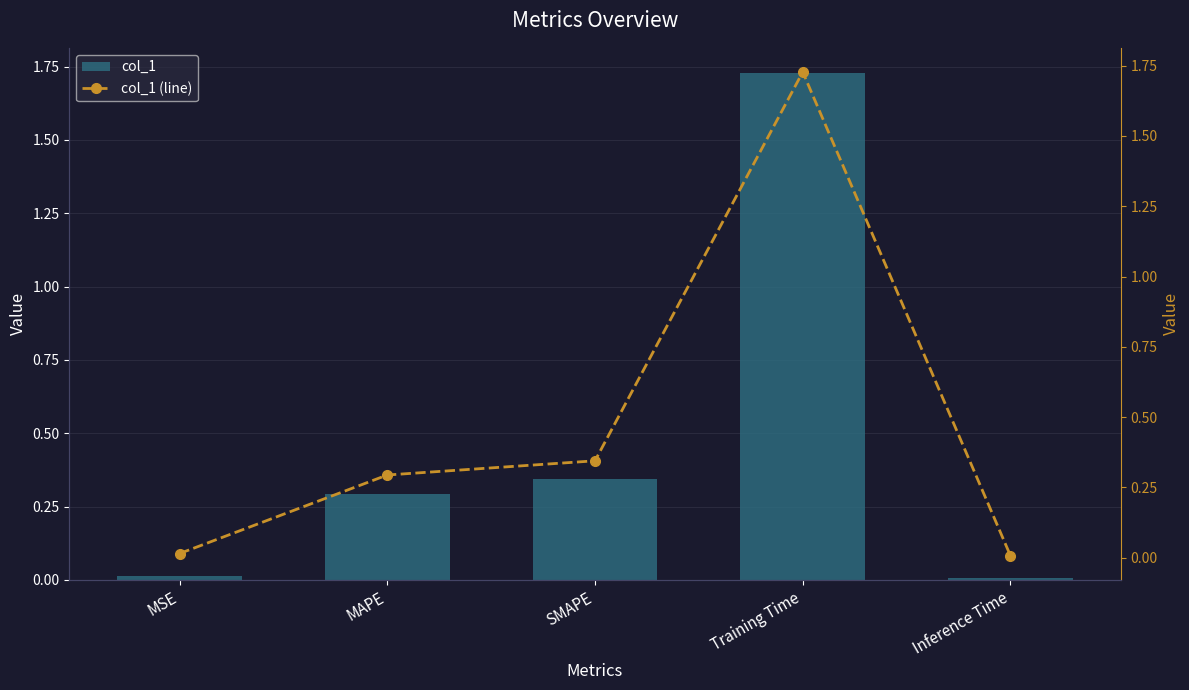

Which label corresponds to the largest value in the chart?

Training Time